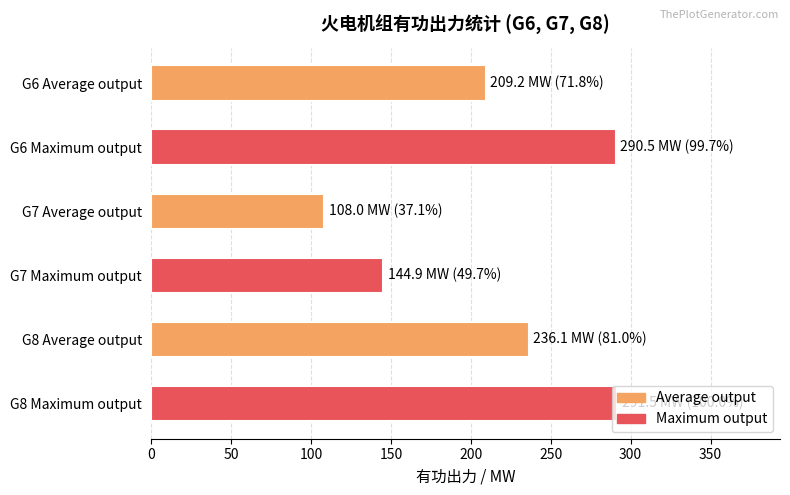

What is the minimum value shown in the chart?

108.0